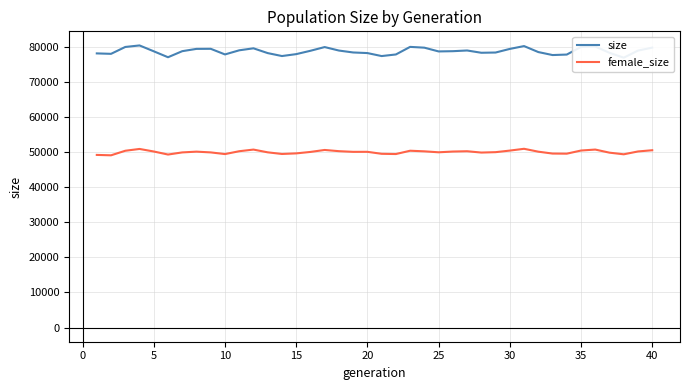

What is the total value across all series at 30?

129408